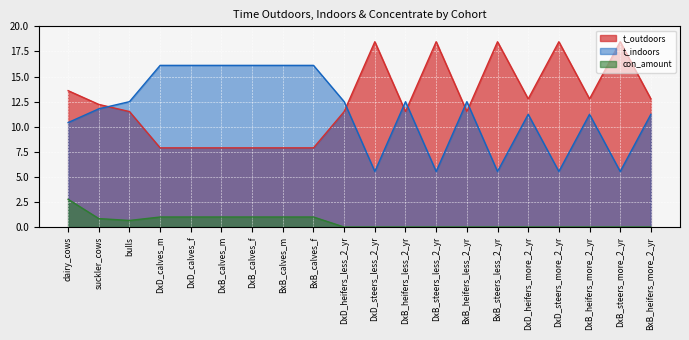

True or false: con_amount and t_outdoors cross at least once.

False